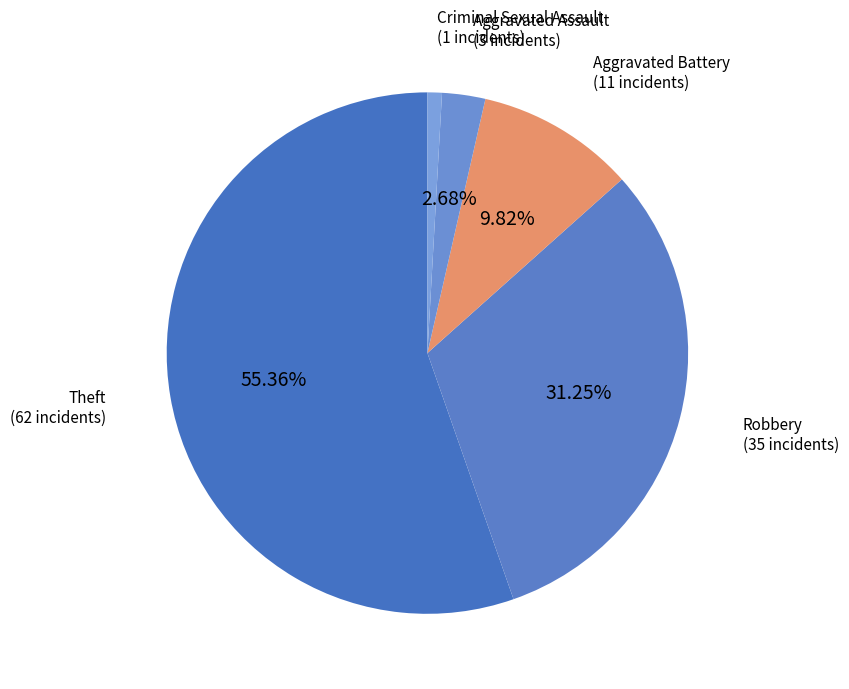

What is the smallest slice in the pie chart?

Criminal Sexual Assault